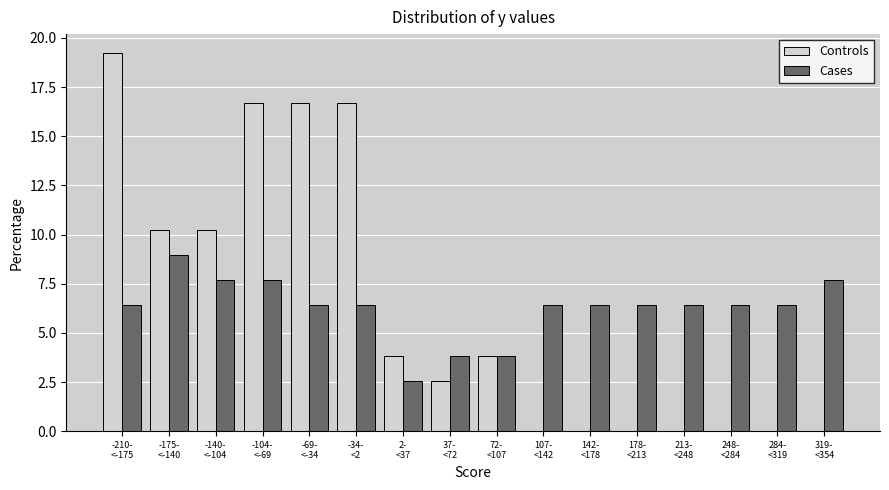

What is the maximum value shown in the chart?

19.2